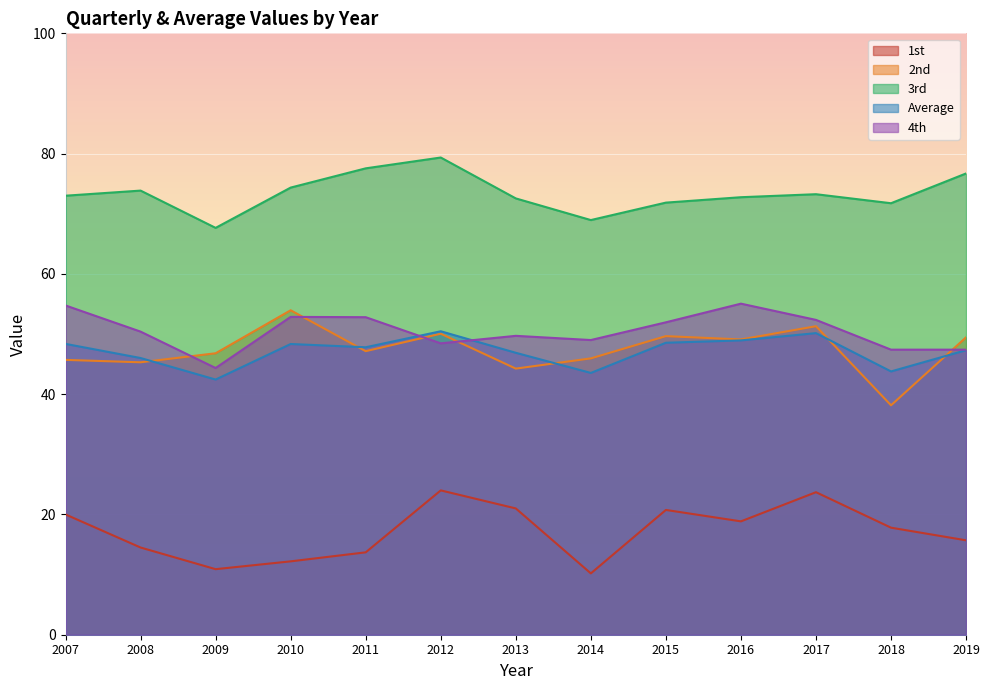

What is the total value across all series at 2010?

241.7